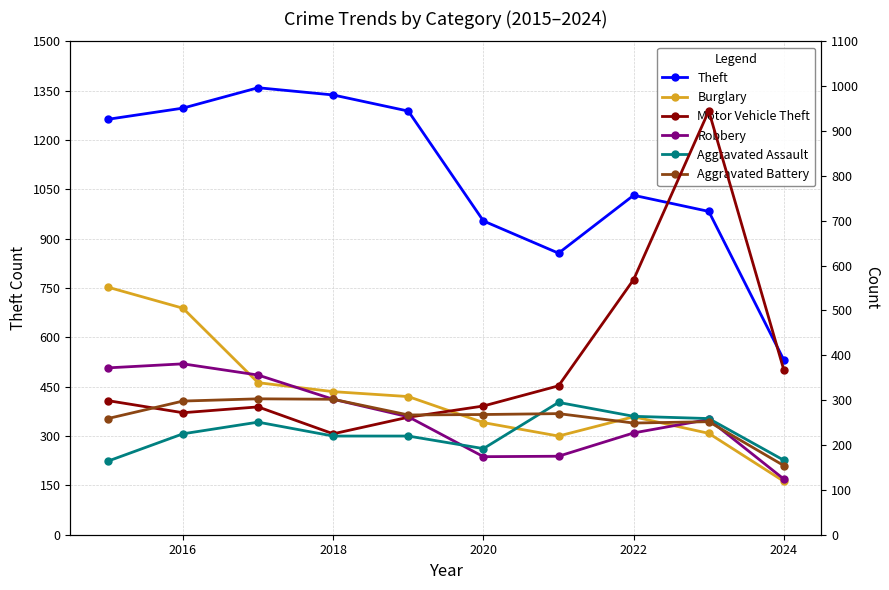

True or false: Theft has a value of 1032 at 2022.

True